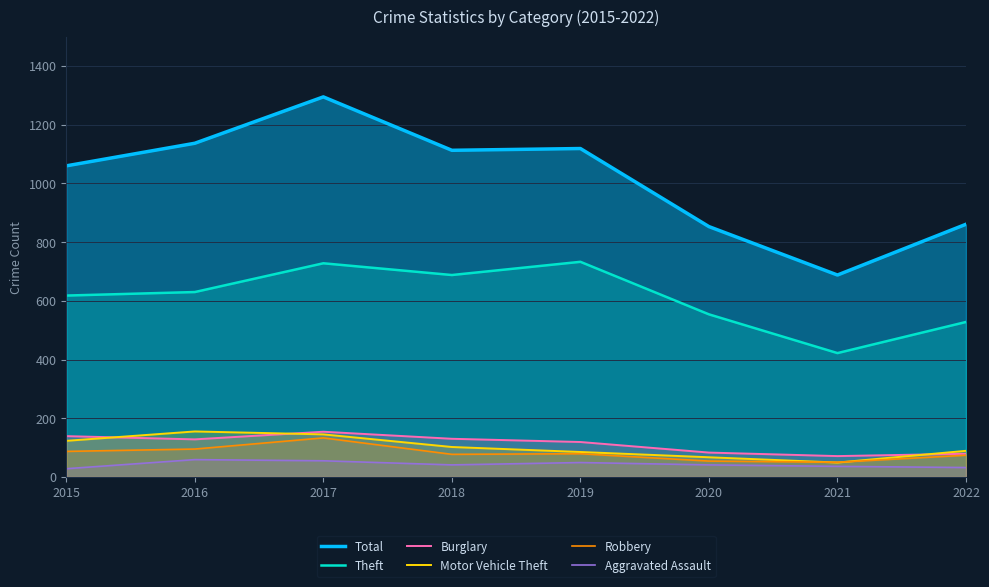

Between which two adjacent categories do Motor Vehicle Theft and Burglary first intersect?

2015 and 2016